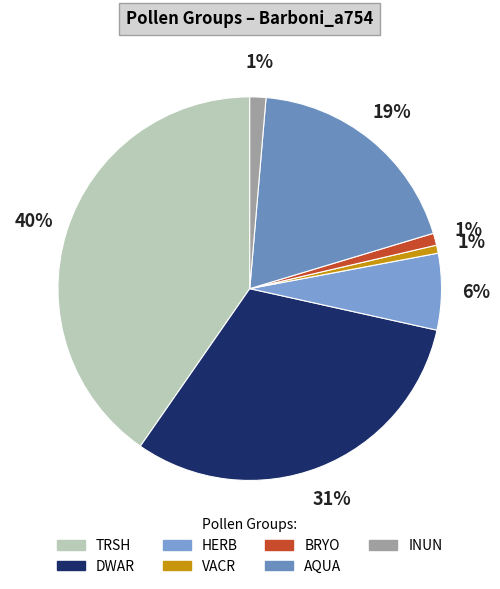

What is the smallest slice in the pie chart?

VACR